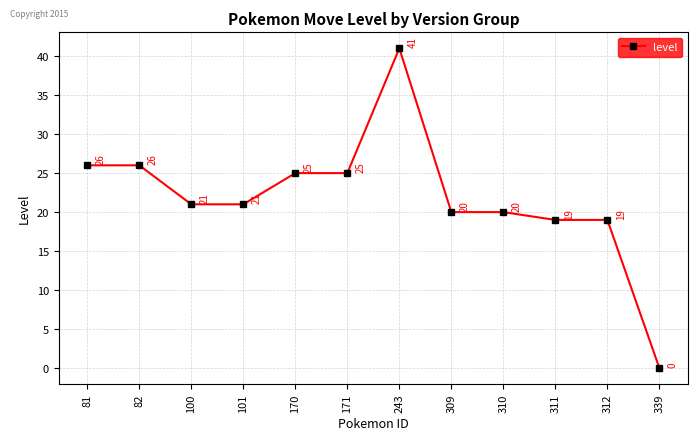

The value at 81 is 26. True or false?

True